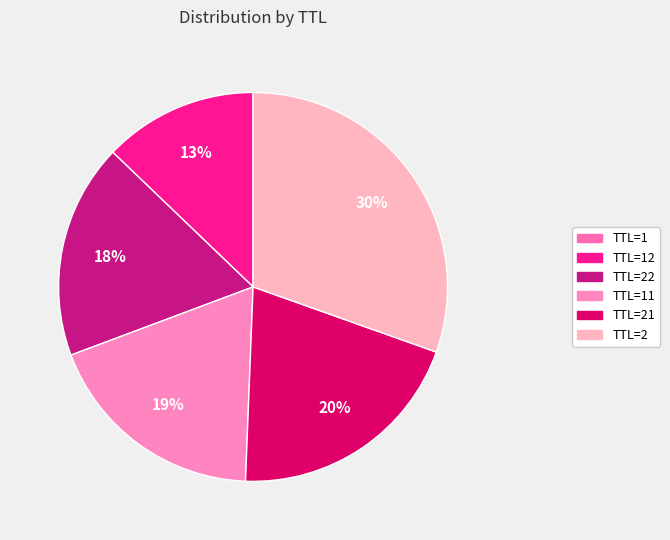

To the nearest percent, what is the combined percentage of TTL=12 and TTL=21?

33%